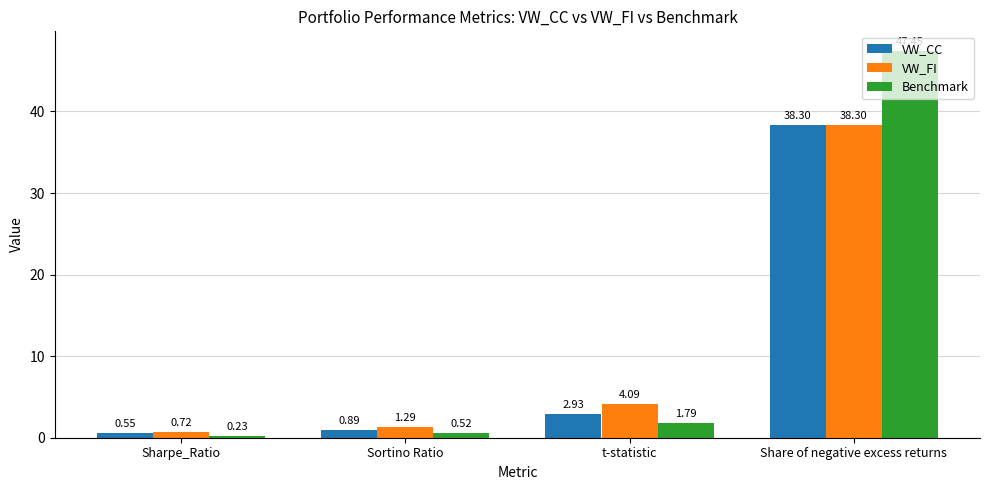

Rank the categories by VW_FI value from highest to lowest.

Share of negative excess returns, t-statistic, Sortino Ratio, Sharpe_Ratio